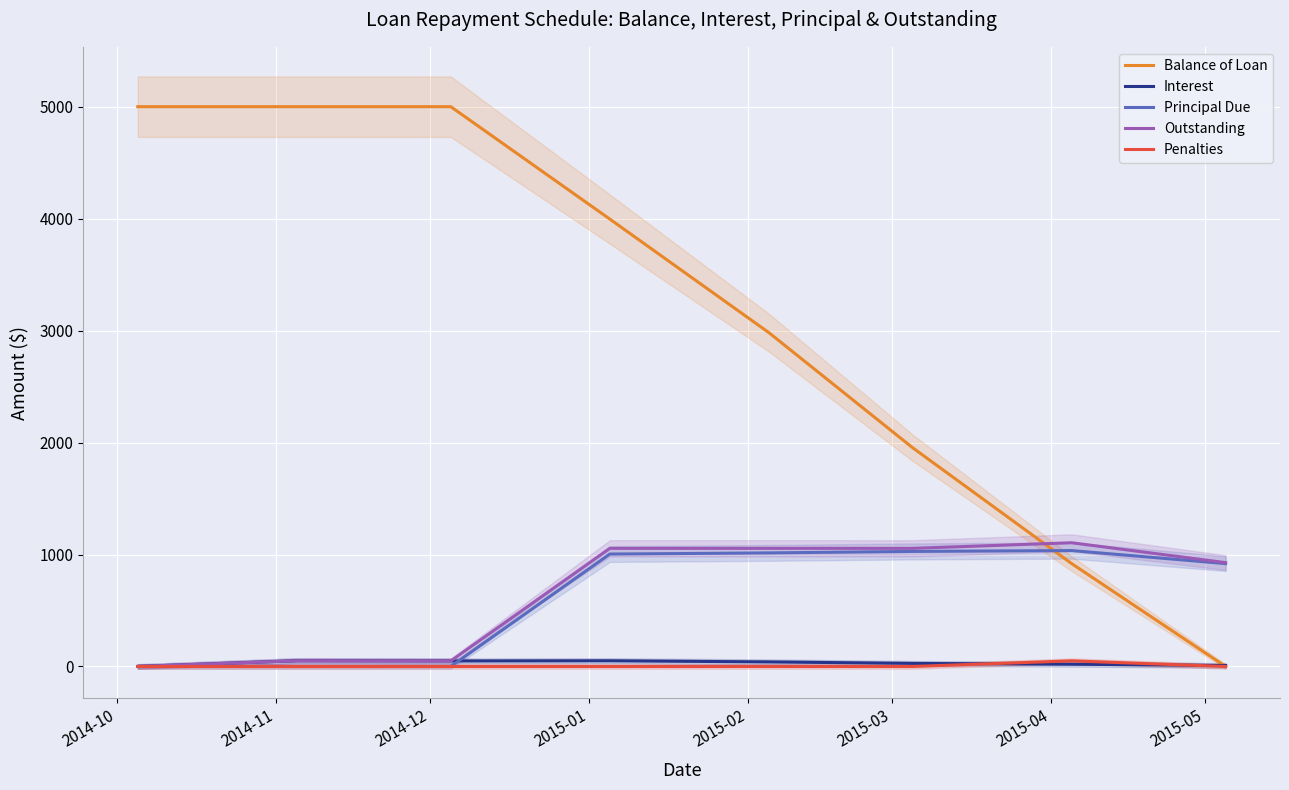

What is the spread (max minus min) of values at 2015-04?

1085.1